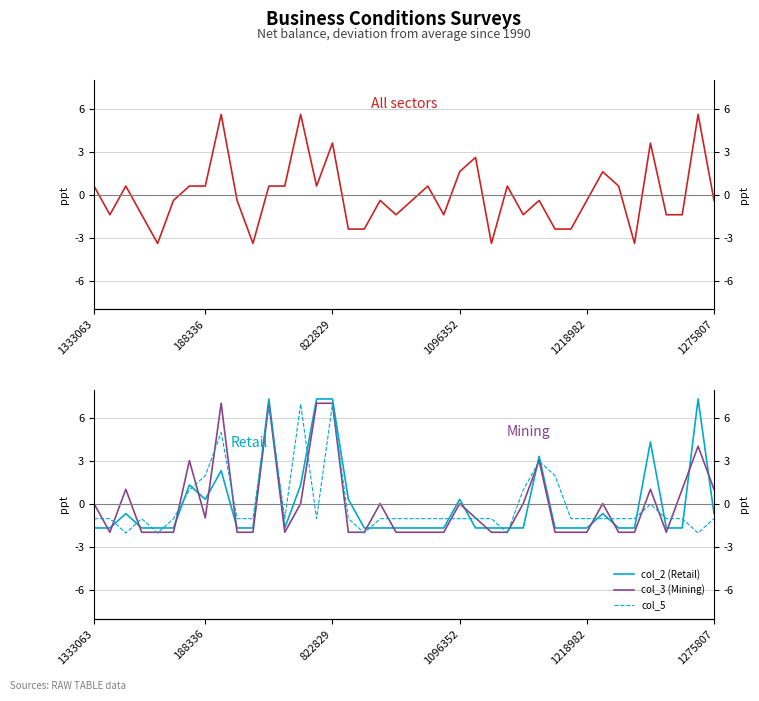

What is the lowest value of the col_3 (Mining) series?

-2.0